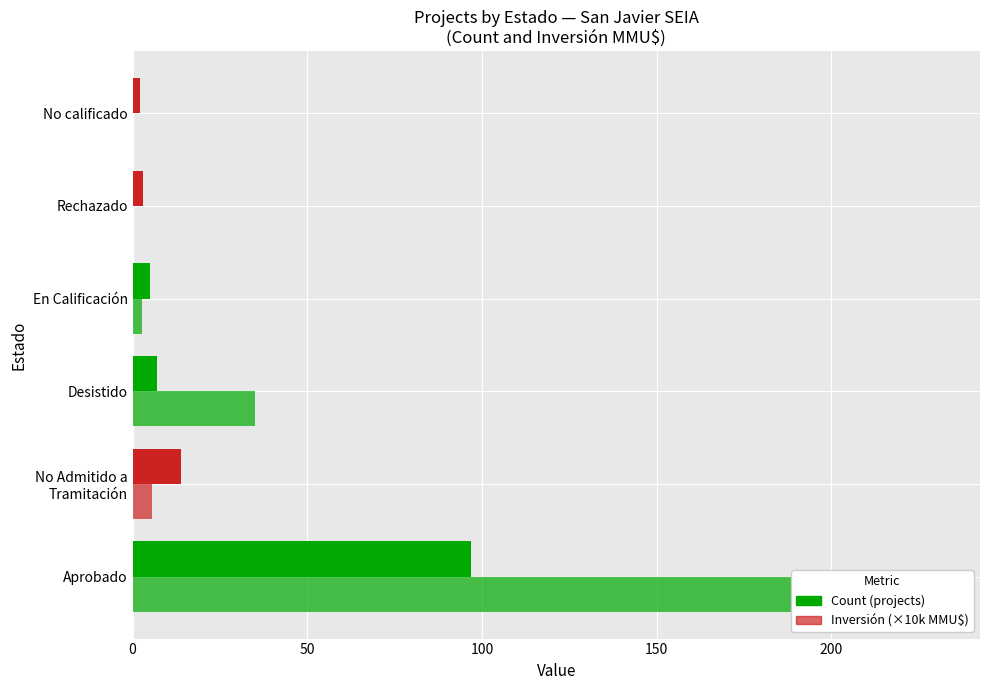

At how many categories does at least one series exceed 79?

1